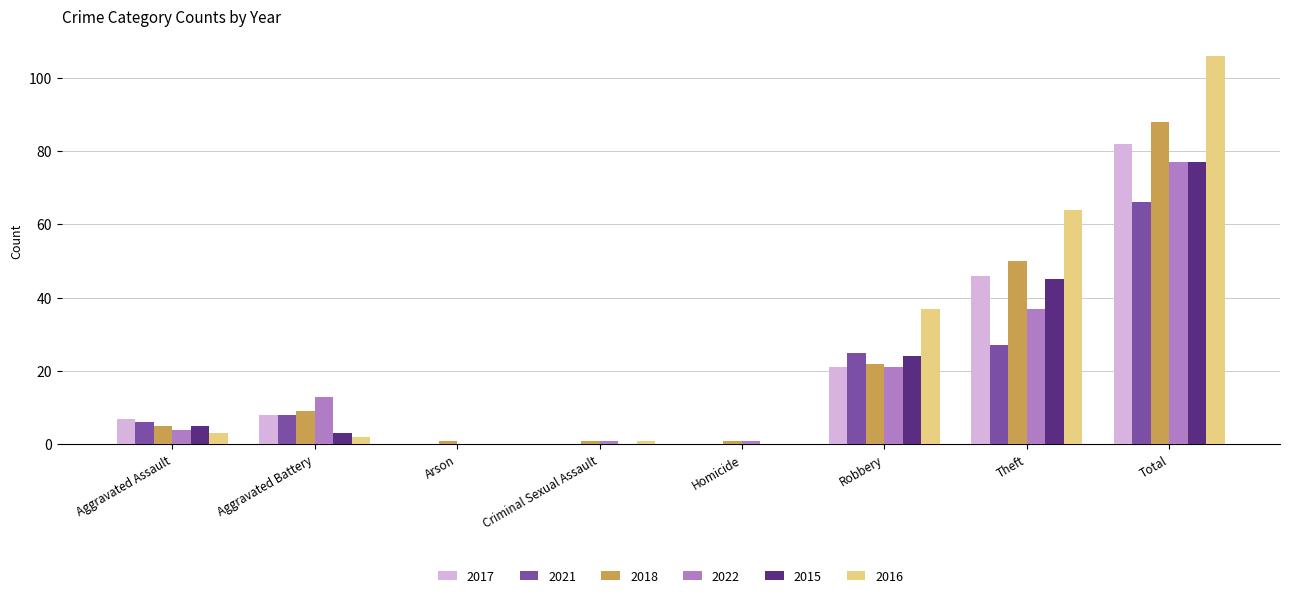

What is the sum of all 2021 values?

132